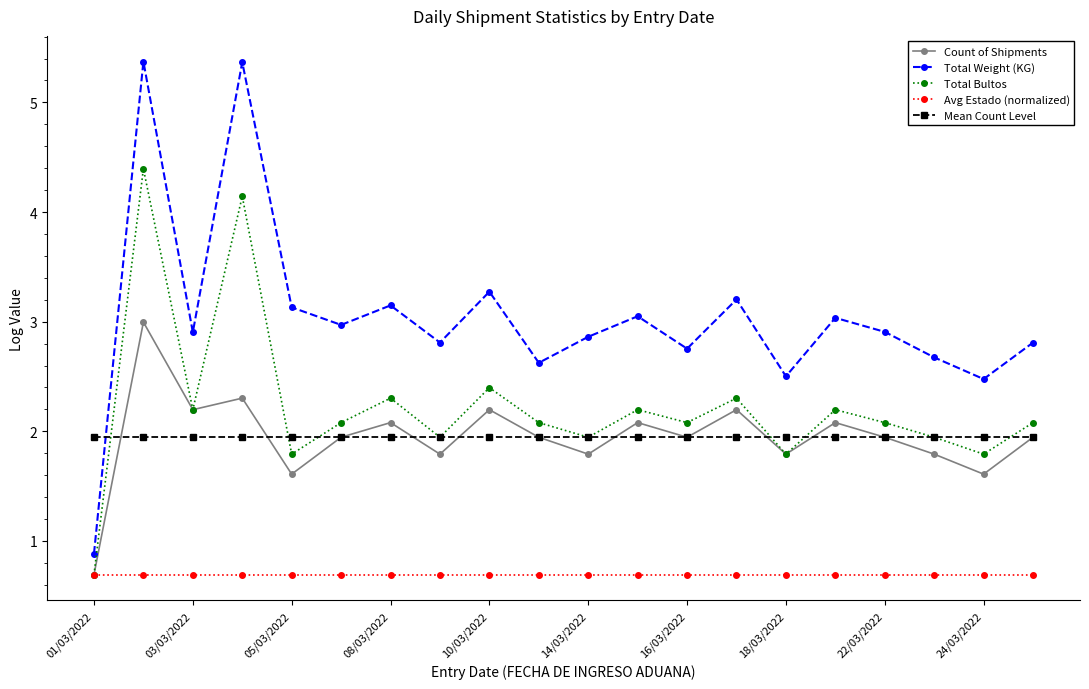

Count the number of categories in the chart.

20